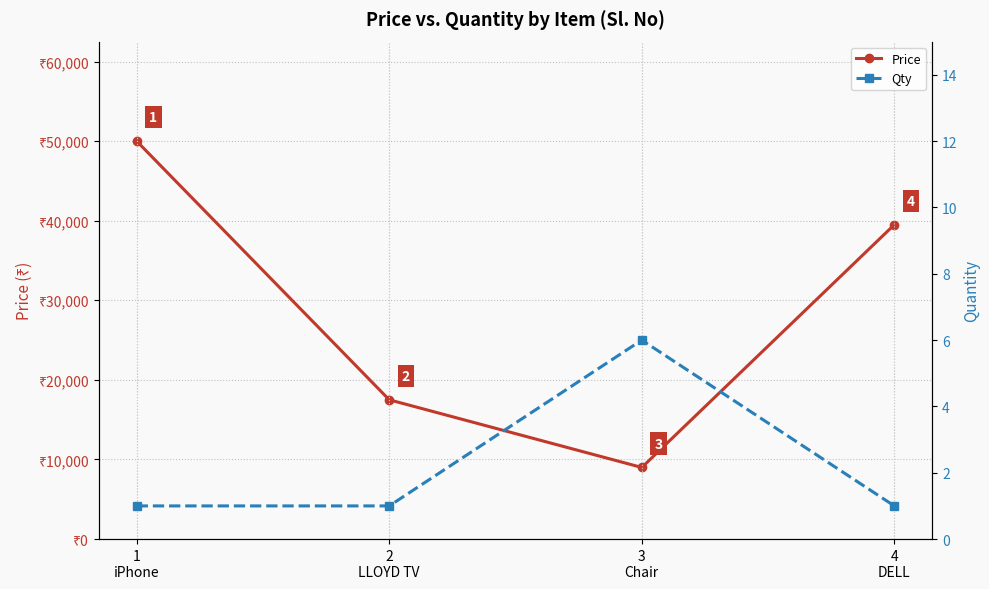

What is the label of the 2nd point from the left?

2
LLOYD TV